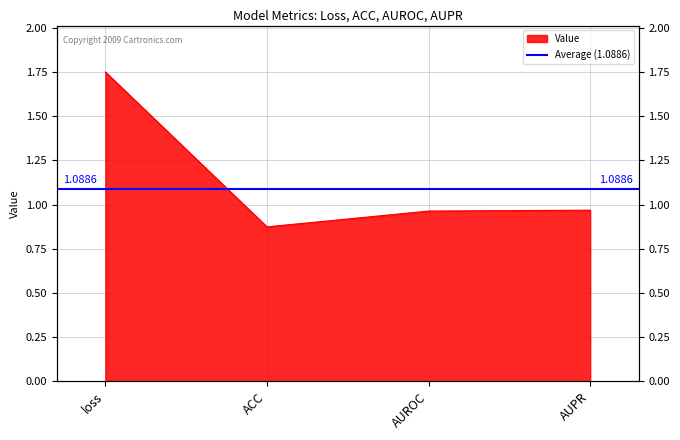

How many points are lower than both their immediate neighbors (excluding endpoints)?

1